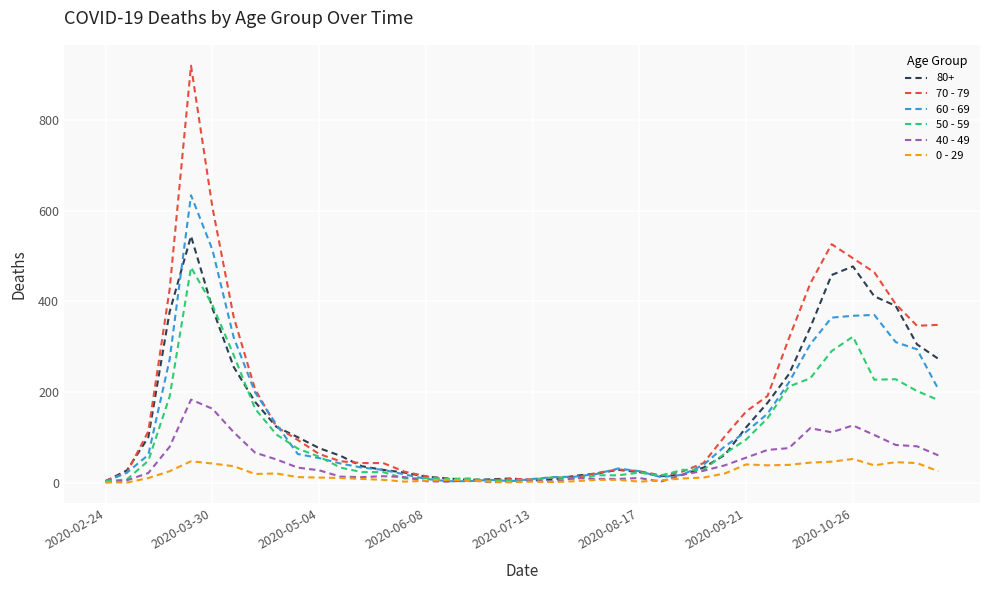

Which series has the largest range (max minus min)?

70 - 79